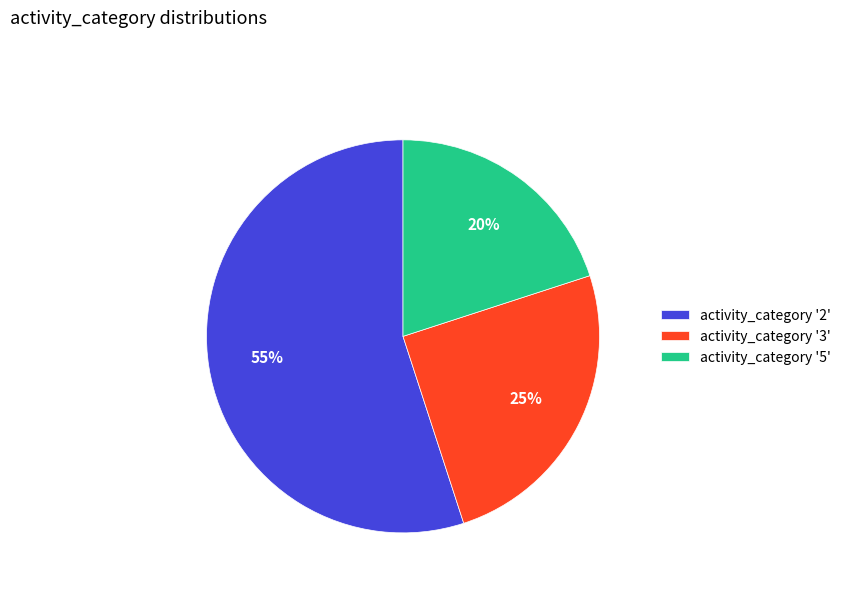

Which category has the biggest portion of the pie?

activity_category '2'